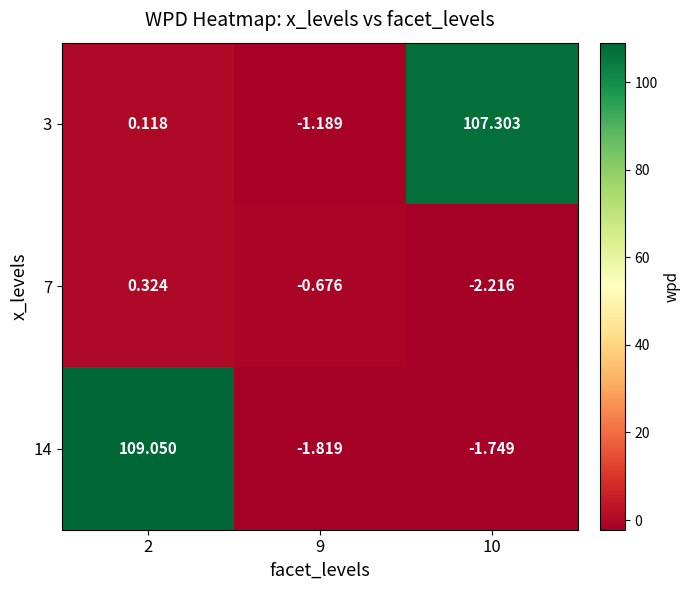

Is the value of 7 at 2 greater than the value of 3 at 2?

Yes